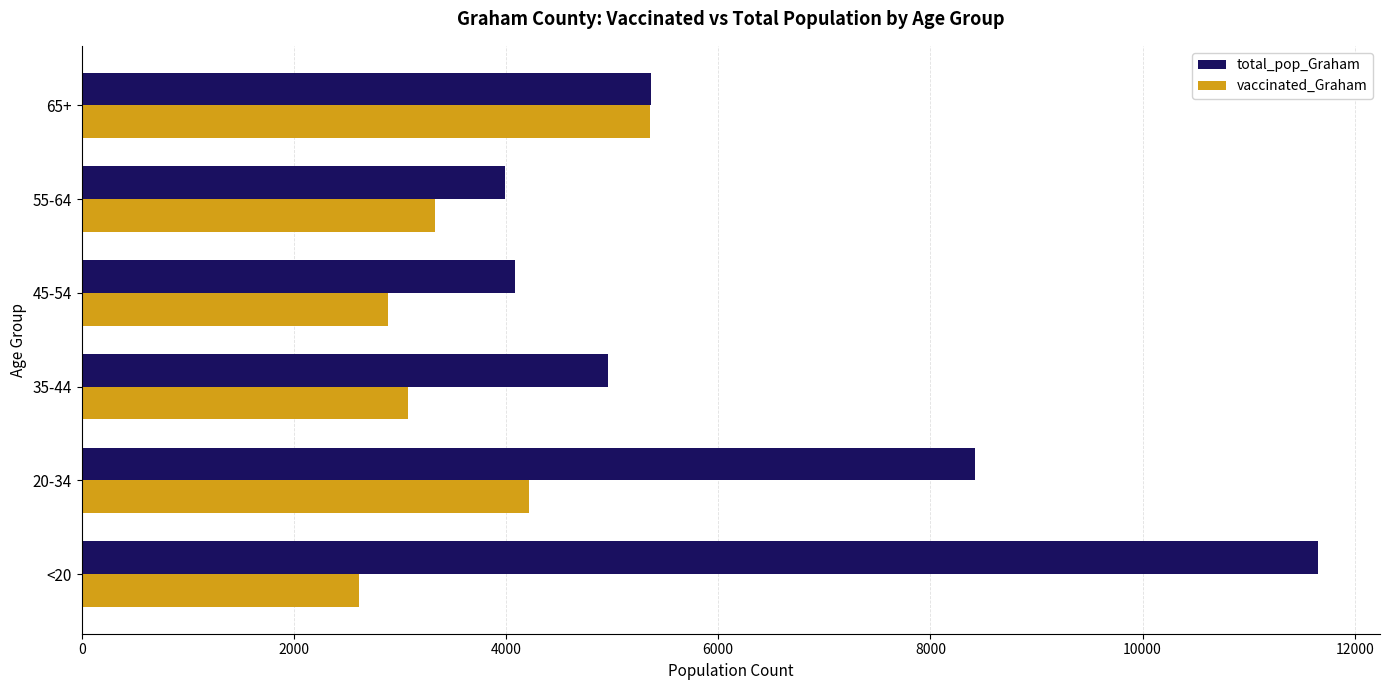

Which category has the lowest value across all series?

<20